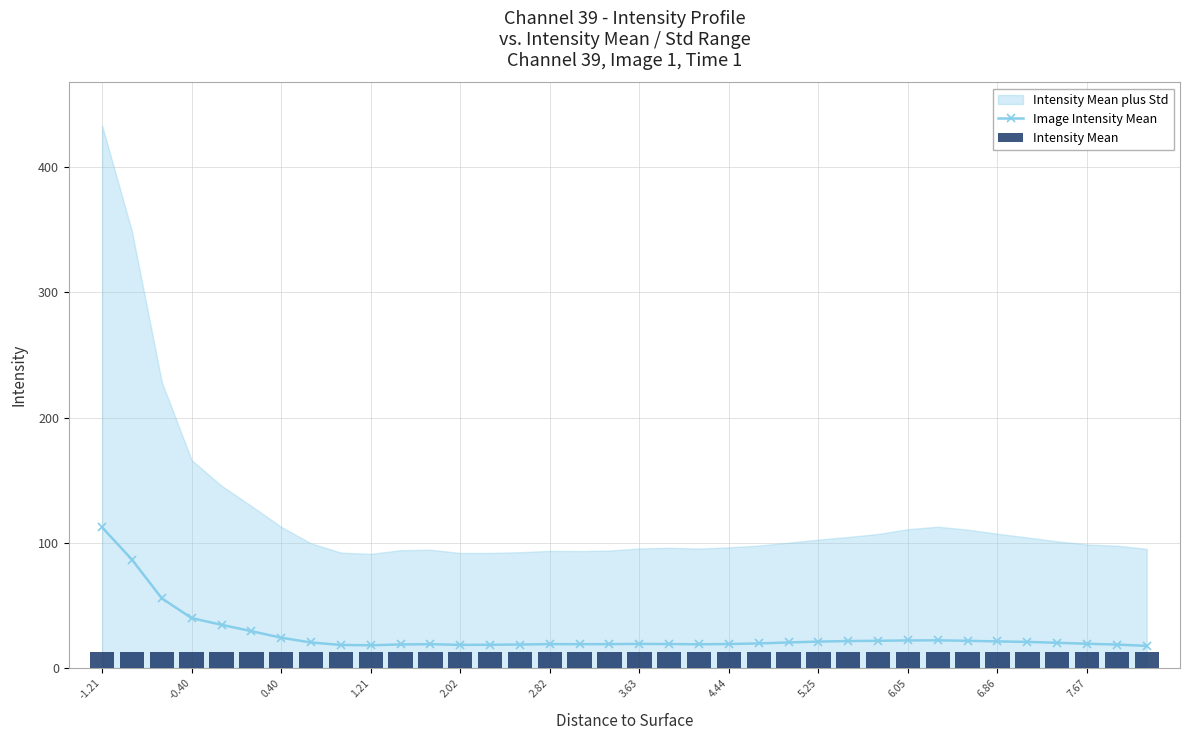

Where is Intensity Mean nearest to the value 13?

-1.21